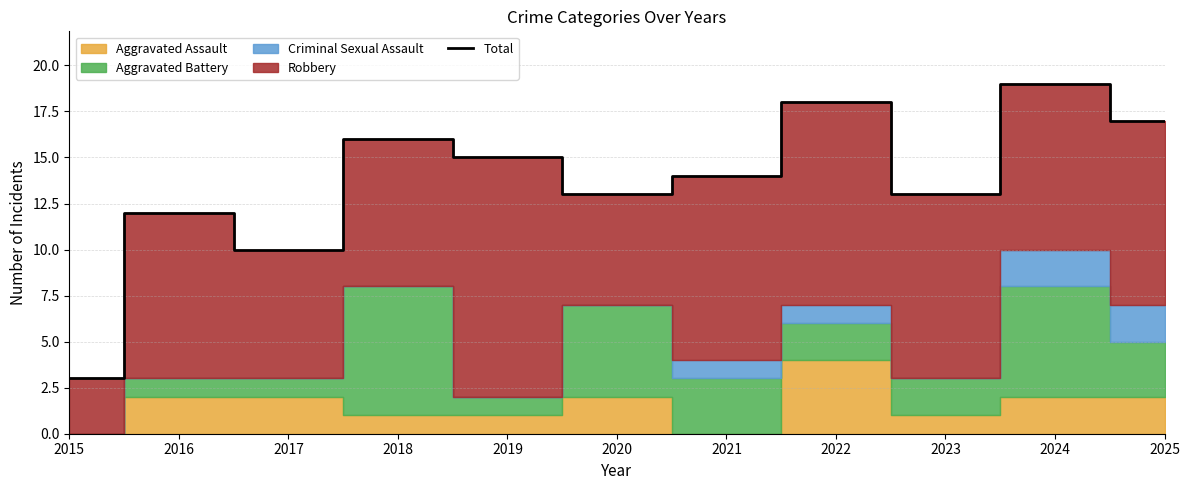

What is the value of the 9th point from the left?

13